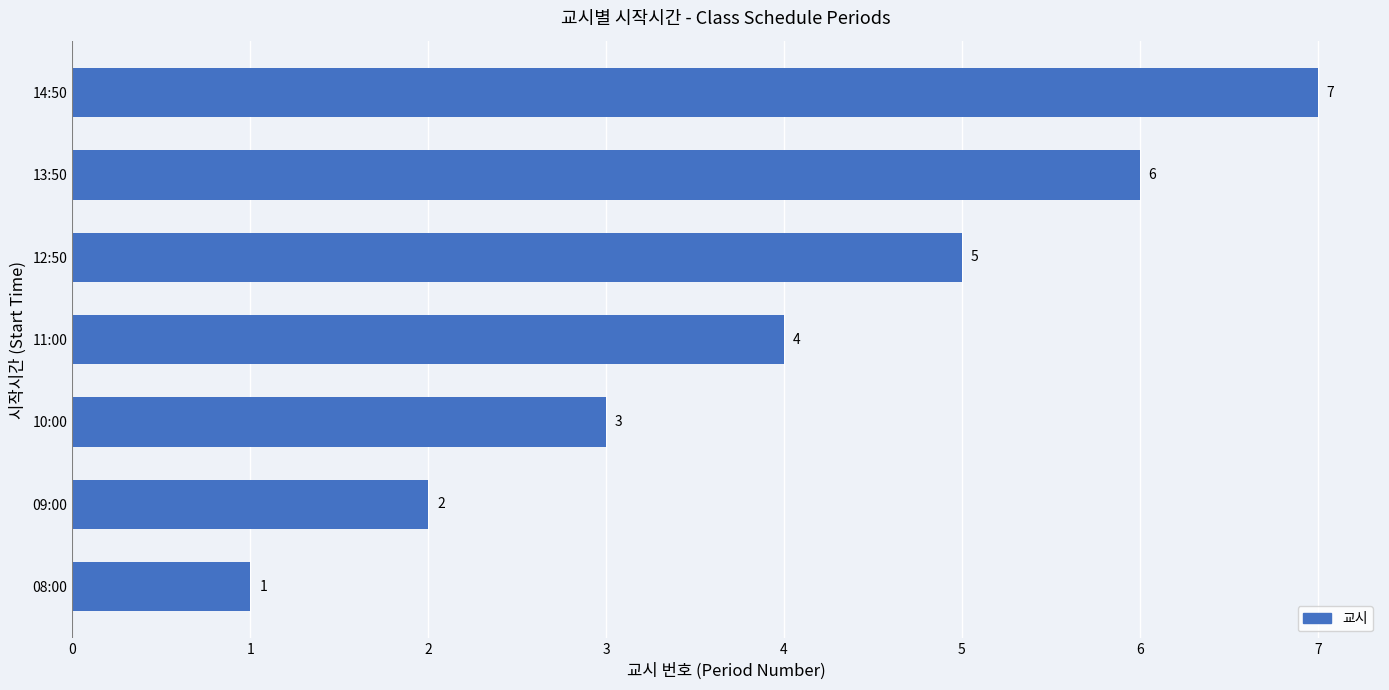

List the labels in order of value, smallest first.

08:00, 09:00, 10:00, 11:00, 12:50, 13:50, 14:50